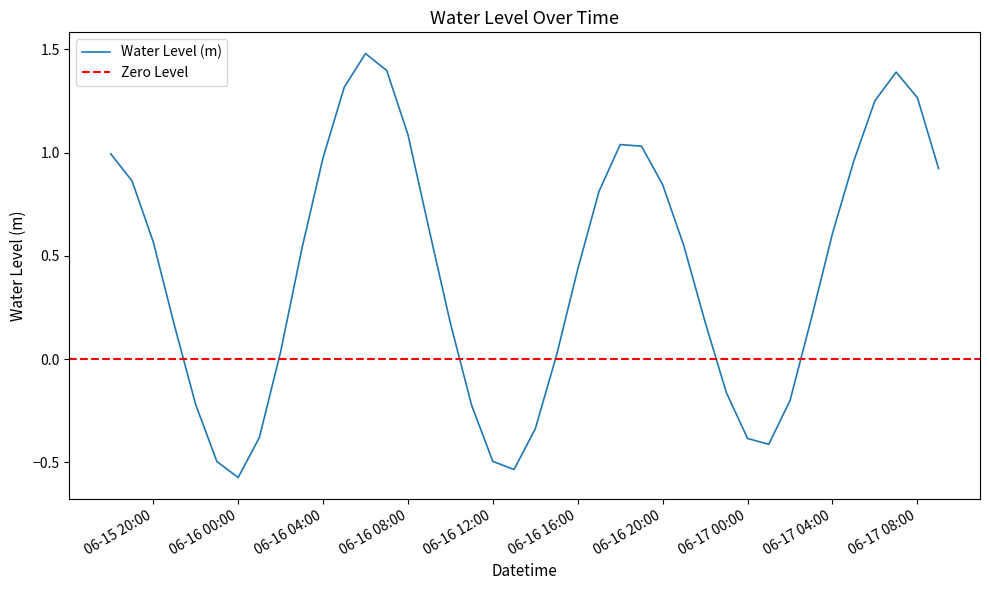

What is the change in value from 2025-06-16 08:00:00 to 2025-06-16 09:00:00?

-0.5